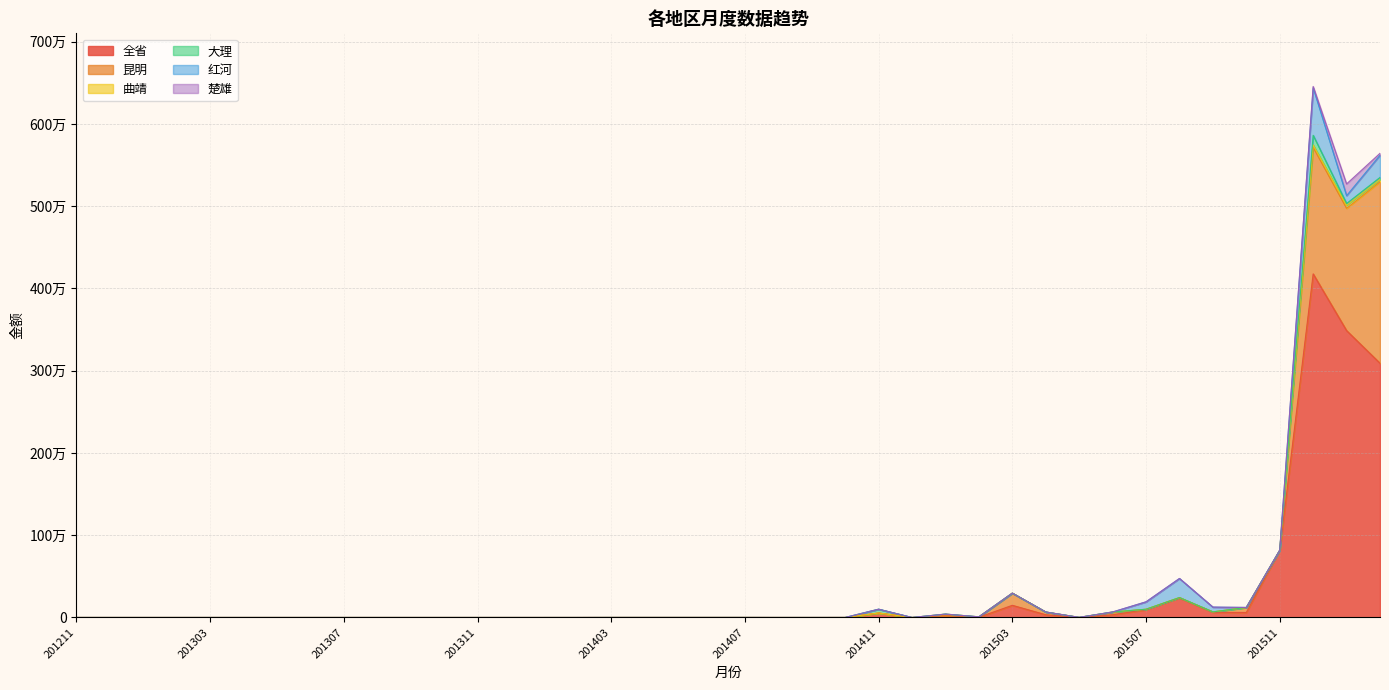

Reading left to right, what are all the values shown in this chart?

全省: 201211=0.0	201212=0.0	201301=0.0	201302=0.0	201303=0.0	201304=0.0	201305=0.0	201306=0.0	201307=0.0	201308=0.0	201309=0.0	201310=0.0	201311=0.0	201312=0.0	201401=12.2	201402=23.9	201403=159.0	201404=159.0	201405=159.0	201406=159.0	201407=159.0	201408=0.0	201409=13.8	201410=69.0	201411=54388.0	201412=0.0	201501=20565.0	201502=3988.0	201503=148000.0	201504=33358.7	201505=708.4	201506=33476.7	201507=95156.7	201508=237052.7	201509=63039.4	201510=61084.0	201511=816552.7	201512=4176489.4	201601=3486958.8	201602=3090367.0
昆明: 201211=0.0	201212=0.0	201301=0.0	201302=0.0	201303=0.0	201304=0.0	201305=0.0	201306=0.0	201307=0.0	201308=0.0	201309=0.0	201310=0.0	201311=0.0	201312=0.0	201401=0.0	201402=23.9	201403=159.0	201404=159.0	201405=159.0	201406=159.0	201407=159.0	201408=0.0	201409=13.8	201410=69.0	201411=69.0	201412=0.0	201501=5065.0	201502=3988.0	201503=148000.0	201504=32788.0	201505=18.4	201506=28938.9	201507=5156.7	201508=5052.7	201509=5031.4	201510=60000.0	201511=0.0	201512=1538510.8	201601=1487121.7	201602=2206668.5
曲靖: 201211=0.0	201212=0.0	201301=0.0	201302=0.0	201303=0.0	201304=0.0	201305=0.0	201306=0.0	201307=0.0	201308=0.0	201309=0.0	201310=0.0	201311=0.0	201312=0.0	201401=0.0	201402=0.0	201403=0.0	201404=0.0	201405=0.0	201406=0.0	201407=0.0	201408=0.0	201409=0.0	201410=0.0	201411=0.0	201412=0.0	201501=15500.0	201502=0.0	201503=0.0	201504=570.7	201505=690.0	201506=4537.8	201507=0.0	201508=0.0	201509=0.0	201510=0.0	201511=0.0	201512=29115.2	201601=35509.4	201602=27717.6
大理: 201211=0.0	201212=0.0	201301=0.0	201302=0.0	201303=0.0	201304=0.0	201305=0.0	201306=0.0	201307=0.0	201308=0.0	201309=0.0	201310=0.0	201311=0.0	201312=0.0	201401=0.0	201402=0.0	201403=0.0	201404=0.0	201405=0.0	201406=0.0	201407=0.0	201408=0.0	201409=0.0	201410=0.0	201411=46319.0	201412=0.0	201501=0.0	201502=0.0	201503=0.0	201504=0.0	201505=0.0	201506=0.0	201507=0.0	201508=0.0	201509=8.0	201510=1084.0	201511=1084.0	201512=117267.0	201601=22543.3	201602=24777.7
红河: 201211=0.0	201212=0.0	201301=0.0	201302=0.0	201303=0.0	201304=0.0	201305=0.0	201306=0.0	201307=0.0	201308=0.0	201309=0.0	201310=0.0	201311=0.0	201312=0.0	201401=0.0	201402=0.0	201403=0.0	201404=0.0	201405=0.0	201406=0.0	201407=0.0	201408=0.0	201409=0.0	201410=0.0	201411=0.0	201412=0.0	201501=0.0	201502=0.0	201503=0.0	201504=0.0	201505=0.0	201506=0.0	201507=90000.0	201508=232000.0	201509=58000.0	201510=0.0	201511=0.0	201512=577272.6	201601=95636.8	201602=269624.4
楚雄: 201211=0.0	201212=0.0	201301=0.0	201302=0.0	201303=0.0	201304=0.0	201305=0.0	201306=0.0	201307=0.0	201308=0.0	201309=0.0	201310=0.0	201311=0.0	201312=0.0	201401=12.2	201402=0.0	201403=0.0	201404=0.0	201405=0.0	201406=0.0	201407=0.0	201408=0.0	201409=0.0	201410=0.0	201411=0.0	201412=0.0	201501=0.0	201502=0.0	201503=0.0	201504=0.0	201505=0.0	201506=0.0	201507=0.0	201508=0.0	201509=0.0	201510=0.0	201511=0.0	201512=16580.8	201601=142497.0	201602=23594.4